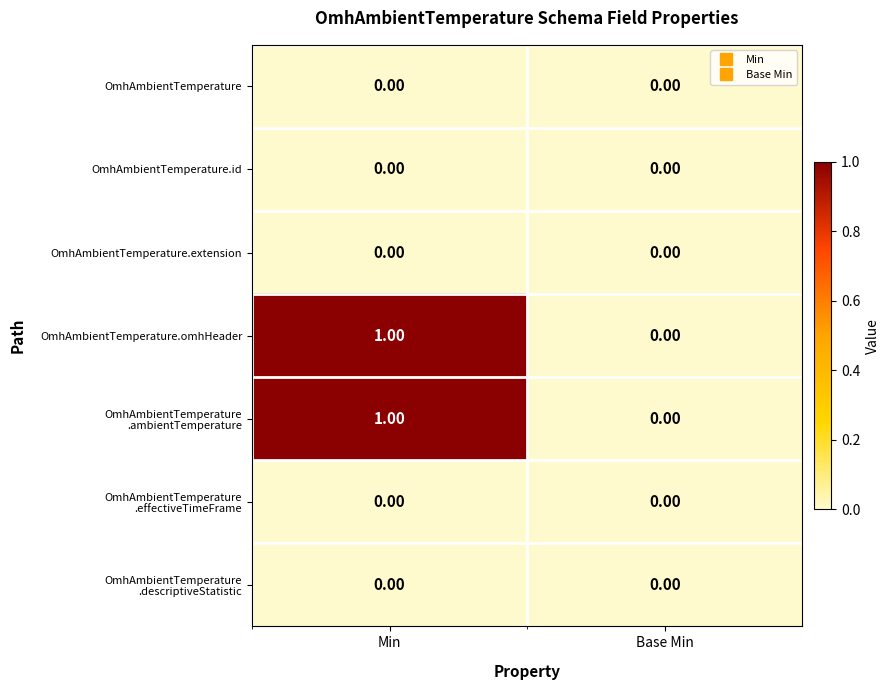

What is the spread (max minus min) of values at Min?

1